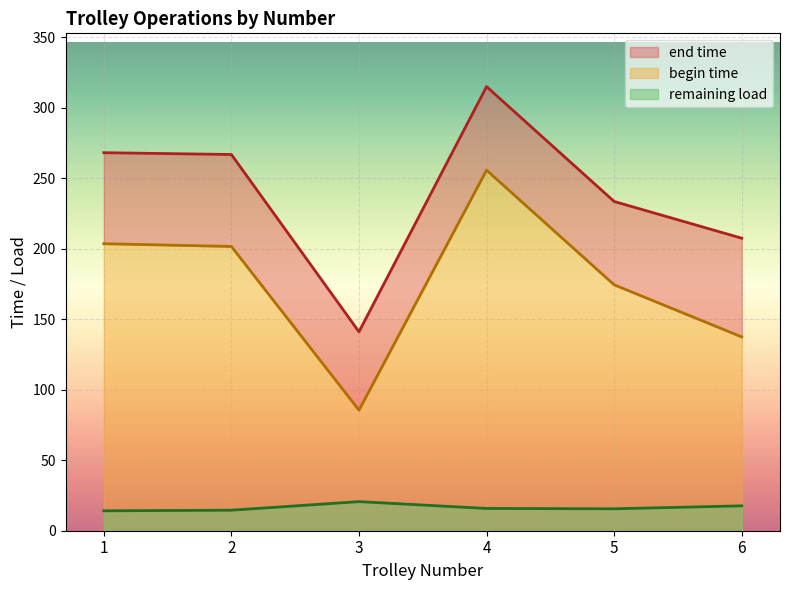

Rank the series at 4 from highest to lowest value.

end time, begin time, remaining load